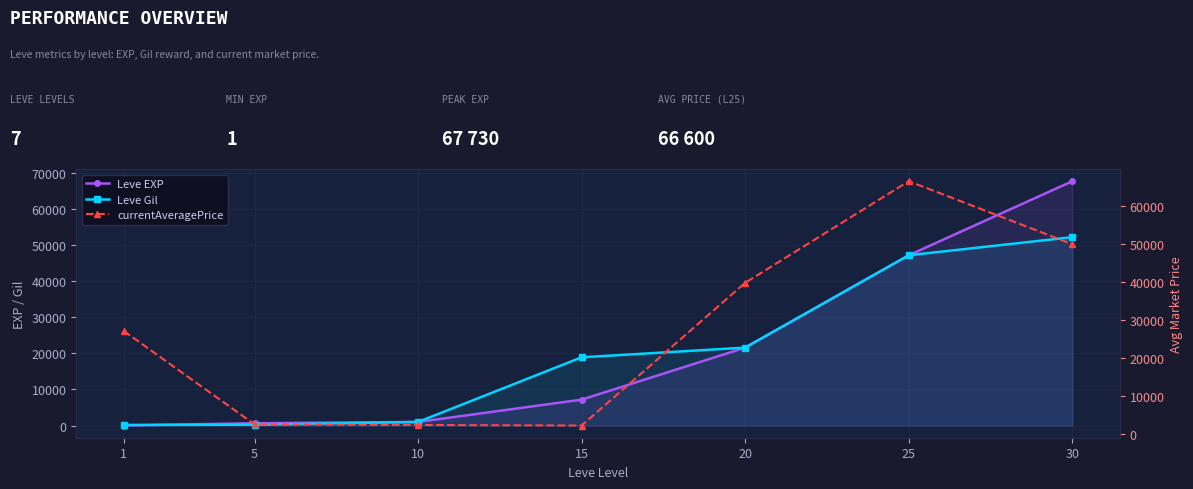

How many times do Leve Gil and currentAveragePrice cross each other?

3